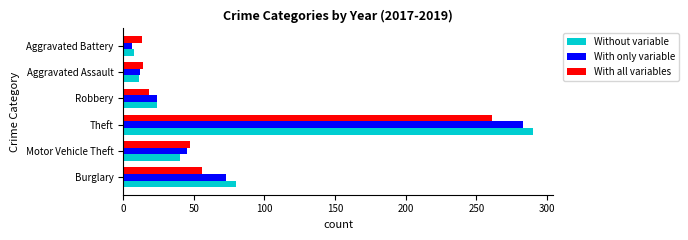

Rank the categories by With only variable value from highest to lowest.

Theft, Burglary, Motor Vehicle Theft, Robbery, Aggravated Assault, Aggravated Battery